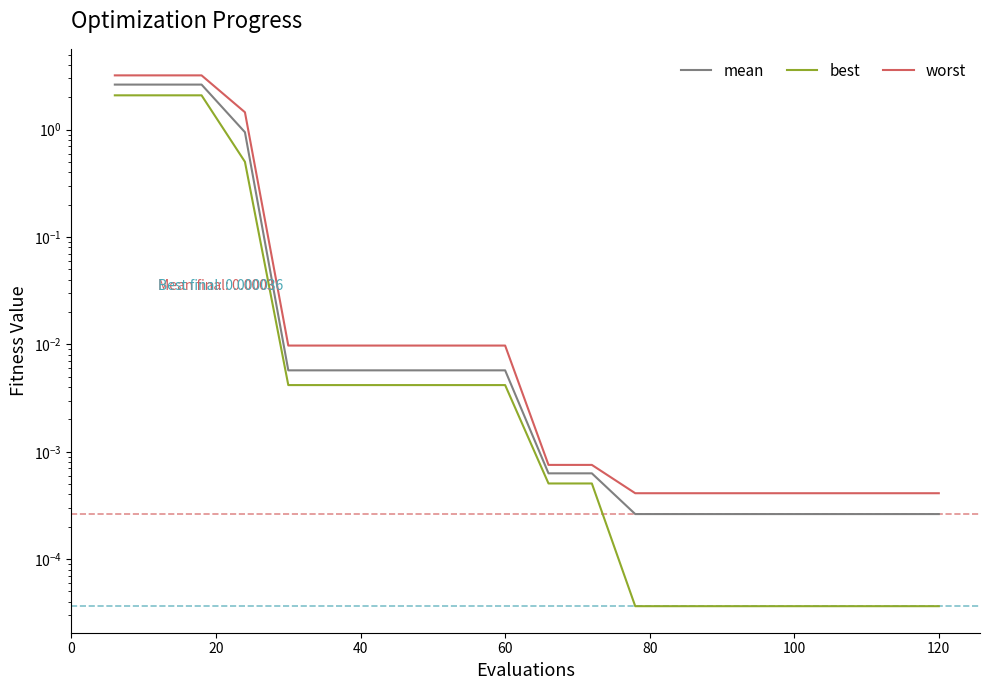

True or false: worst has more than 2 points higher than both neighbors.

False